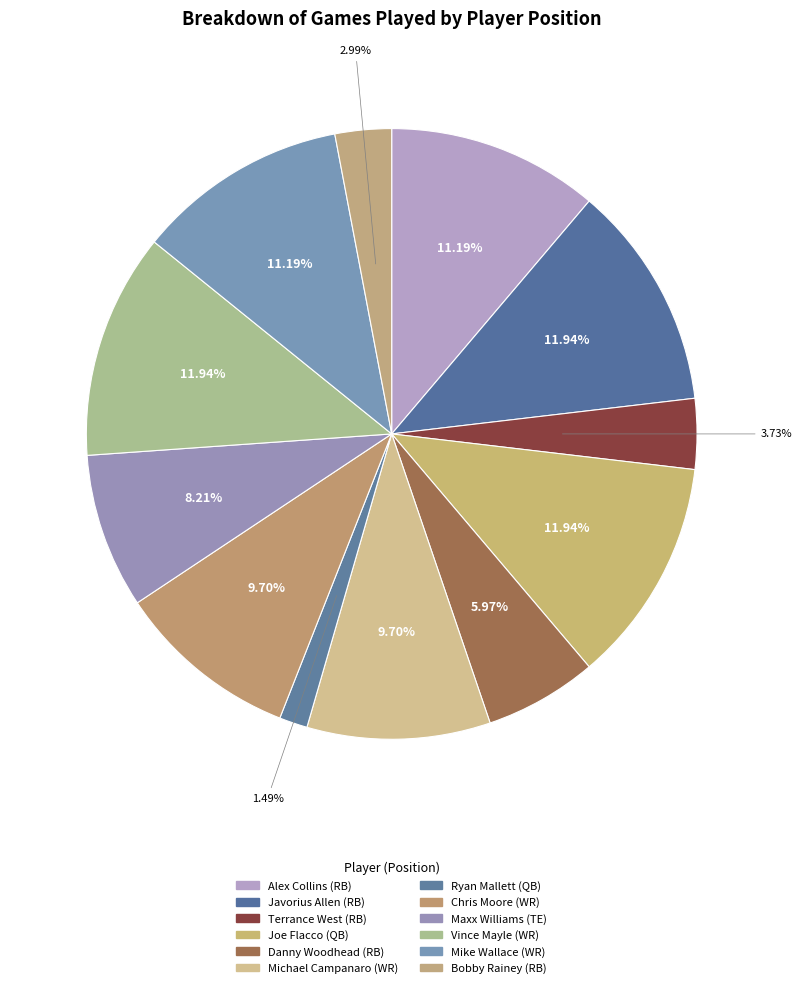

The Vince Mayle (WR) slice represents 12% of the pie. True or false?

True